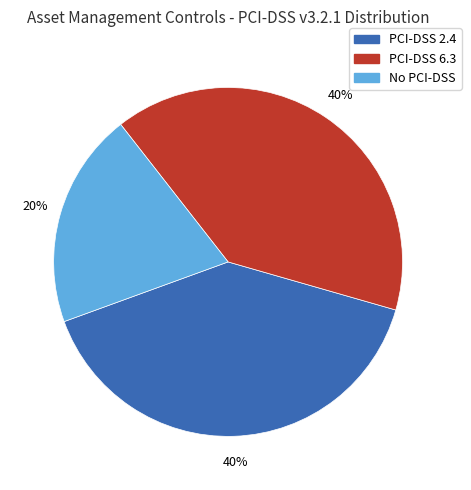

To the nearest percent, what is the difference between the largest and smallest slice percentages?

20%